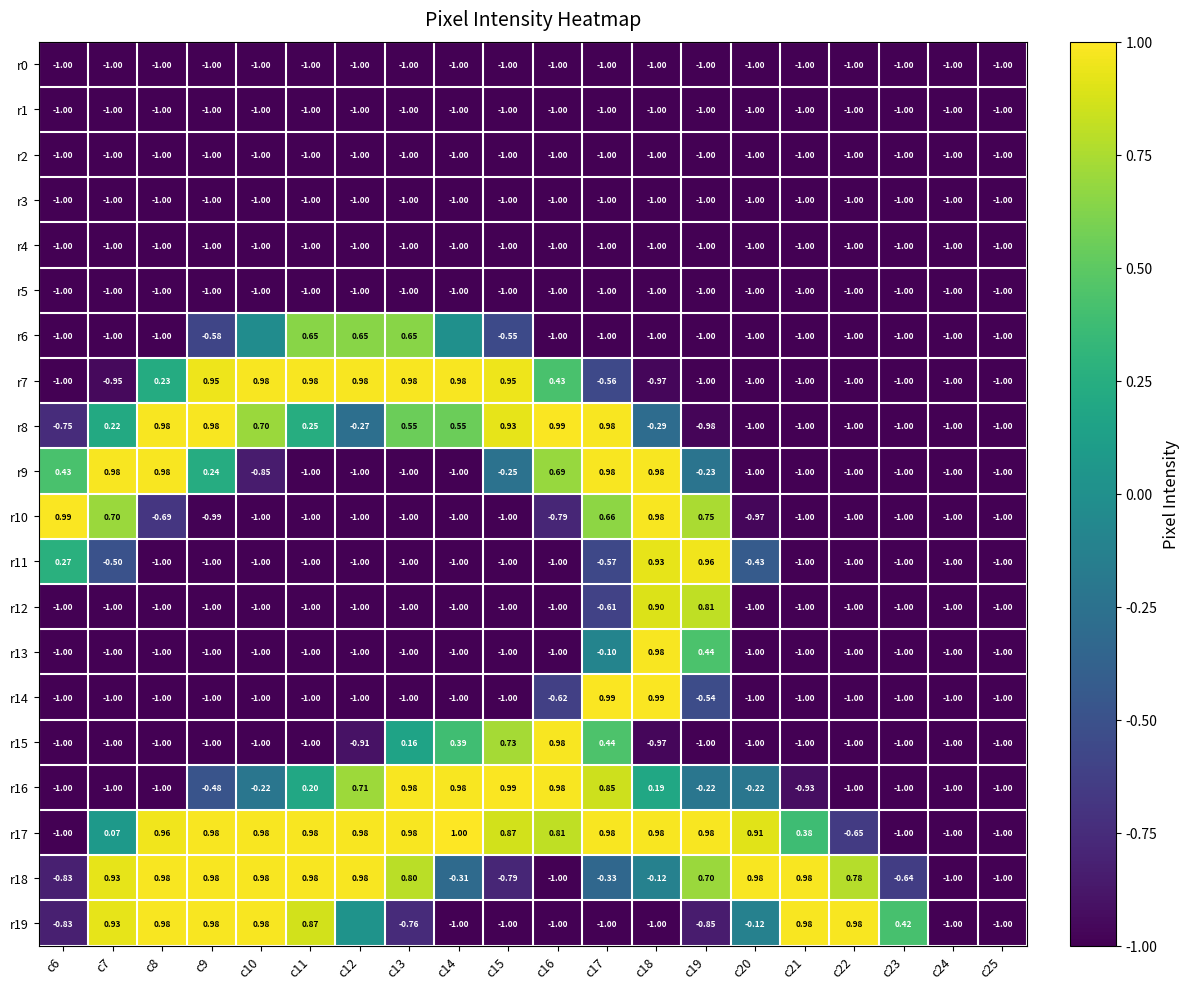

How many positive values does the r17 series have?

15